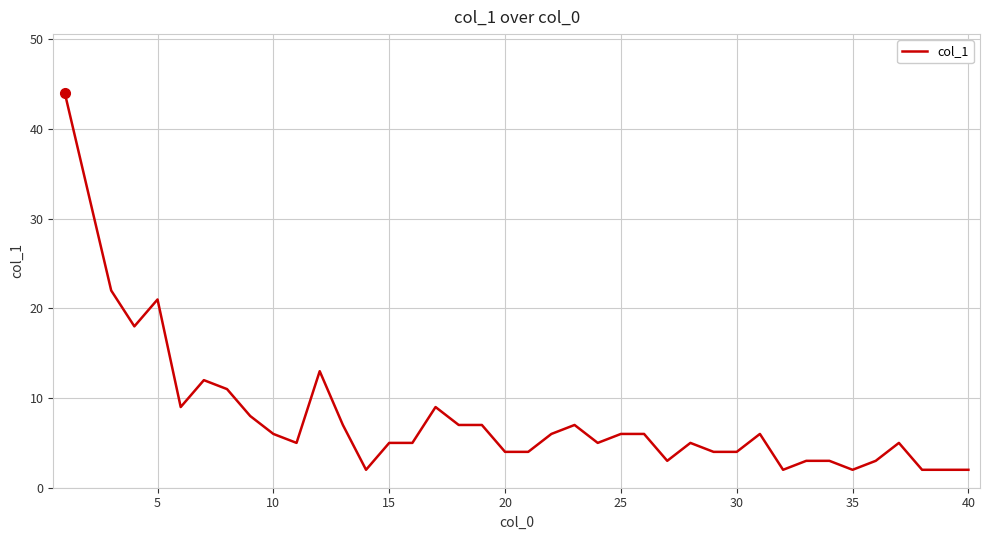

What is the difference between the maximum and minimum values?

42